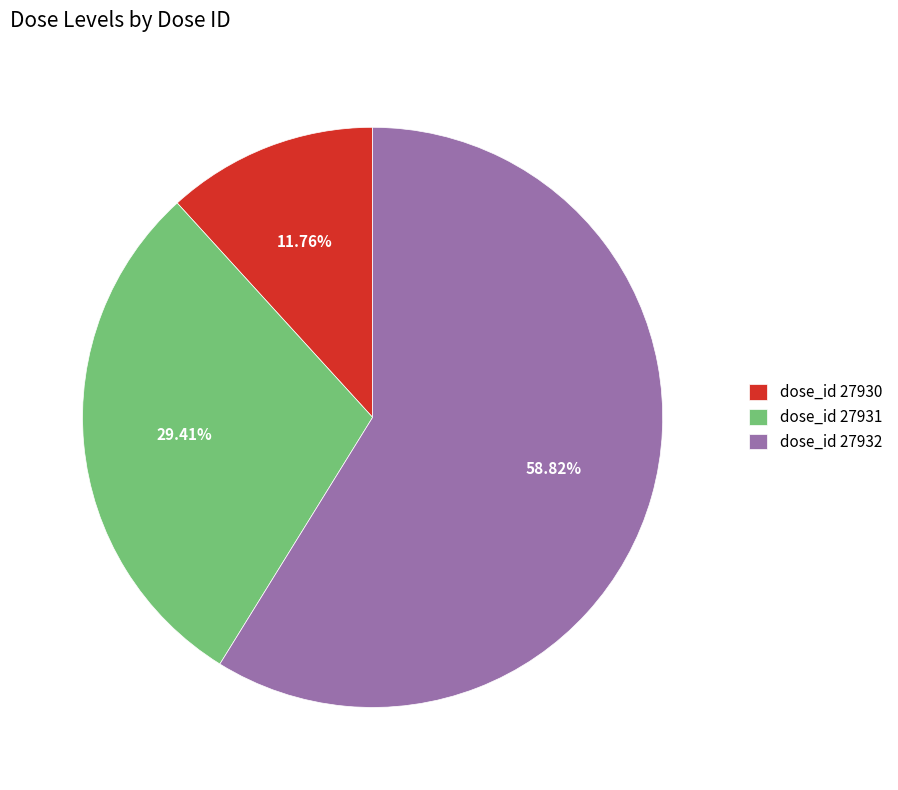

Does any single category account for the majority?

Yes